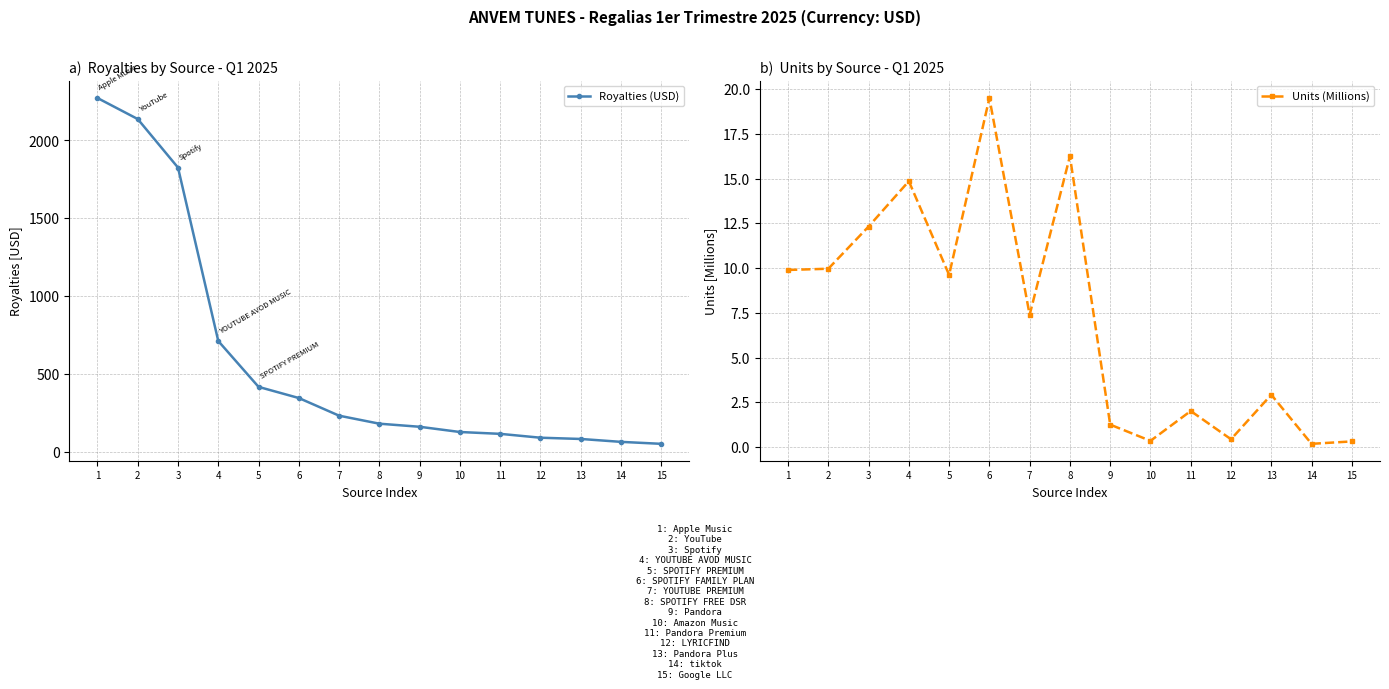

What is the total value across all series at 15?

50.2